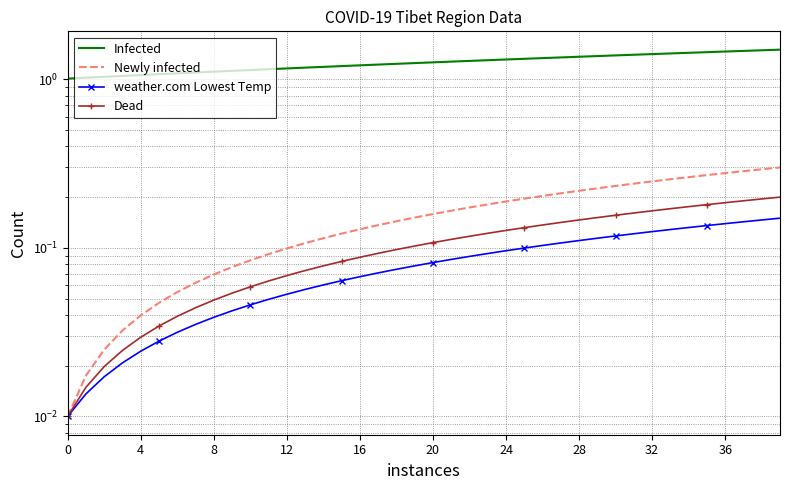

Which has a higher value, 24 or 16?

24